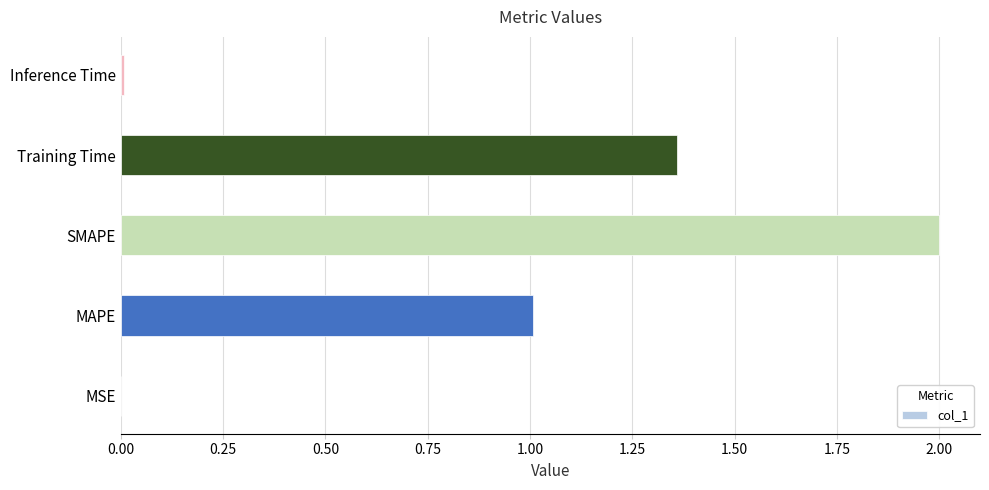

How many categories are shown in the chart?

5